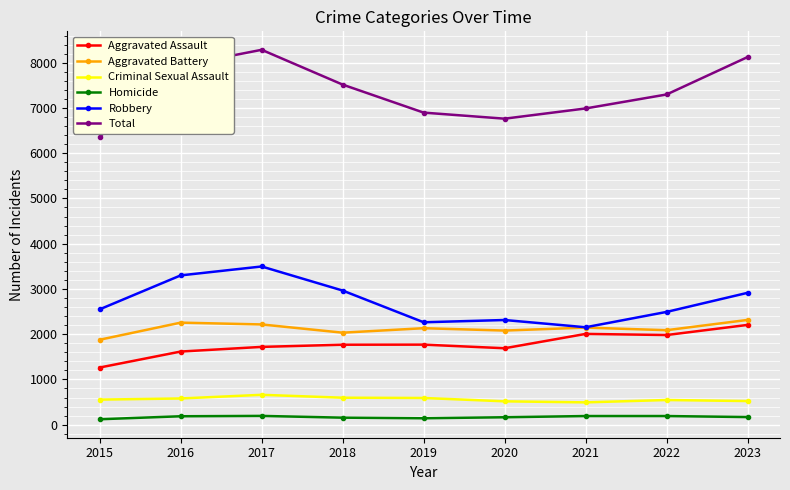

What is the value of the Total point at the 8th from the left?

7297